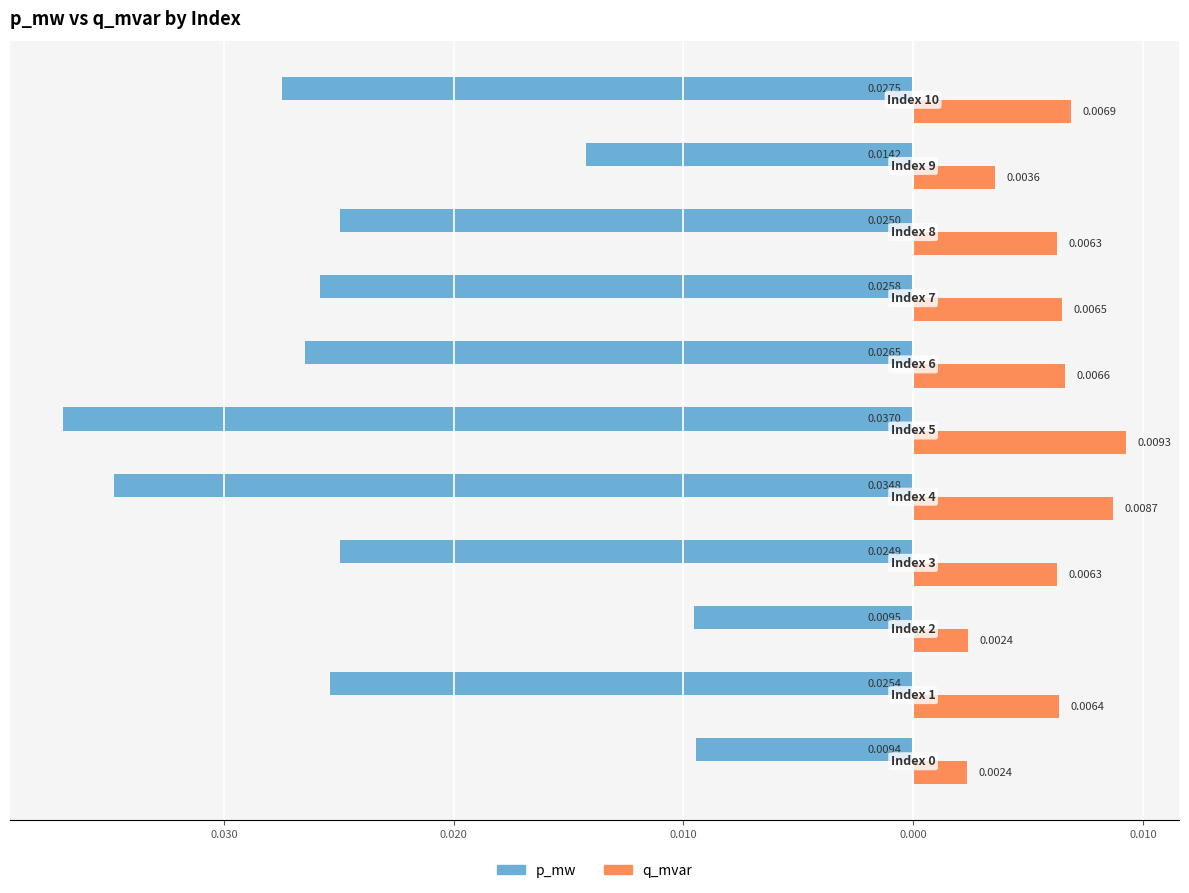

Which series has the widest spread of values?

p_mw